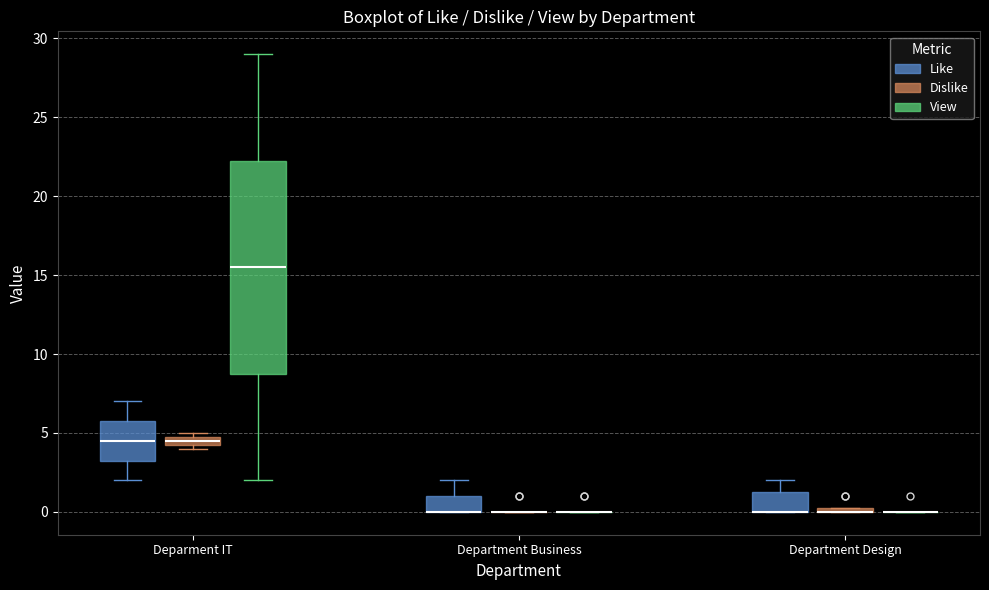

Where is the lower edge of the box for Deparment IT (Like) on the y-axis? The values are not printed on the chart, so give them approximately, as read against the axis.

3.5